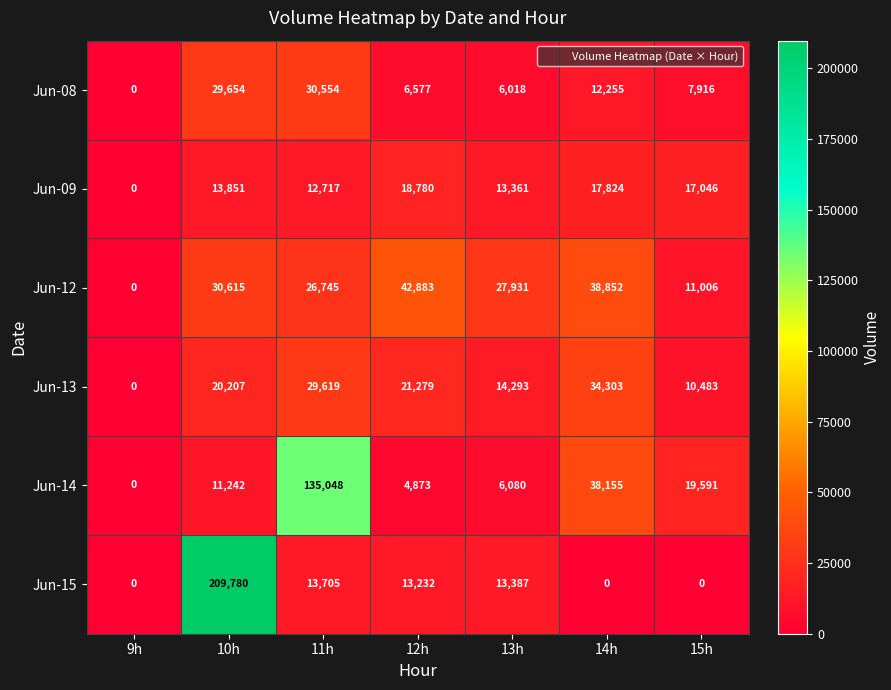

What is the spread (max minus min) of values at 12h?

38010